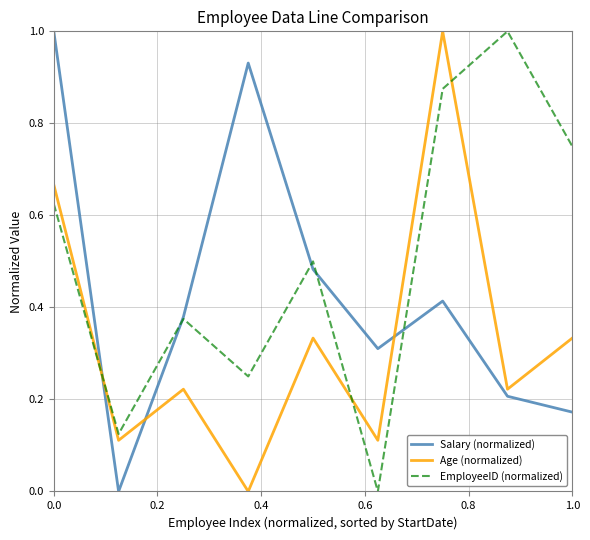

Which series ends up on top after the final intersection of Salary (normalized) and Age (normalized)?

Age (normalized)